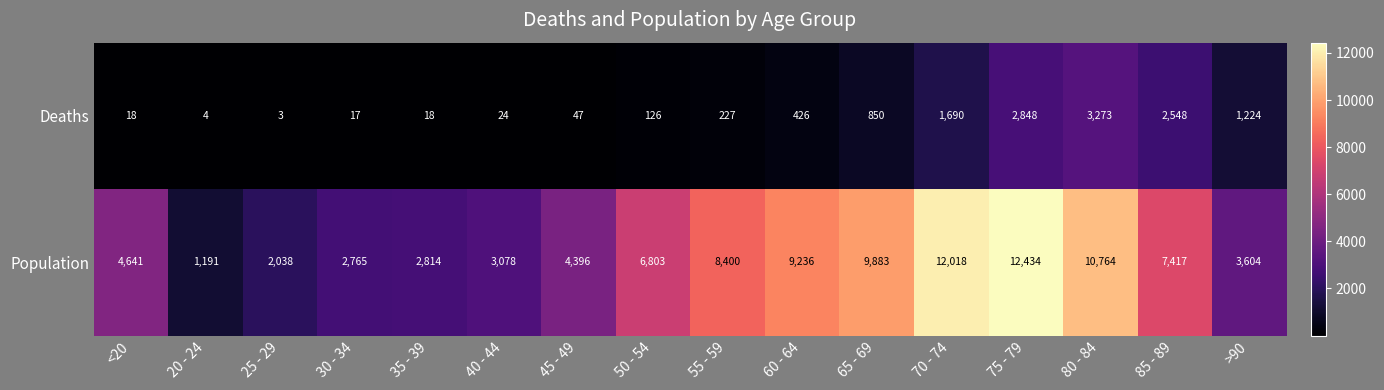

What is the sum of all Population values?

101482